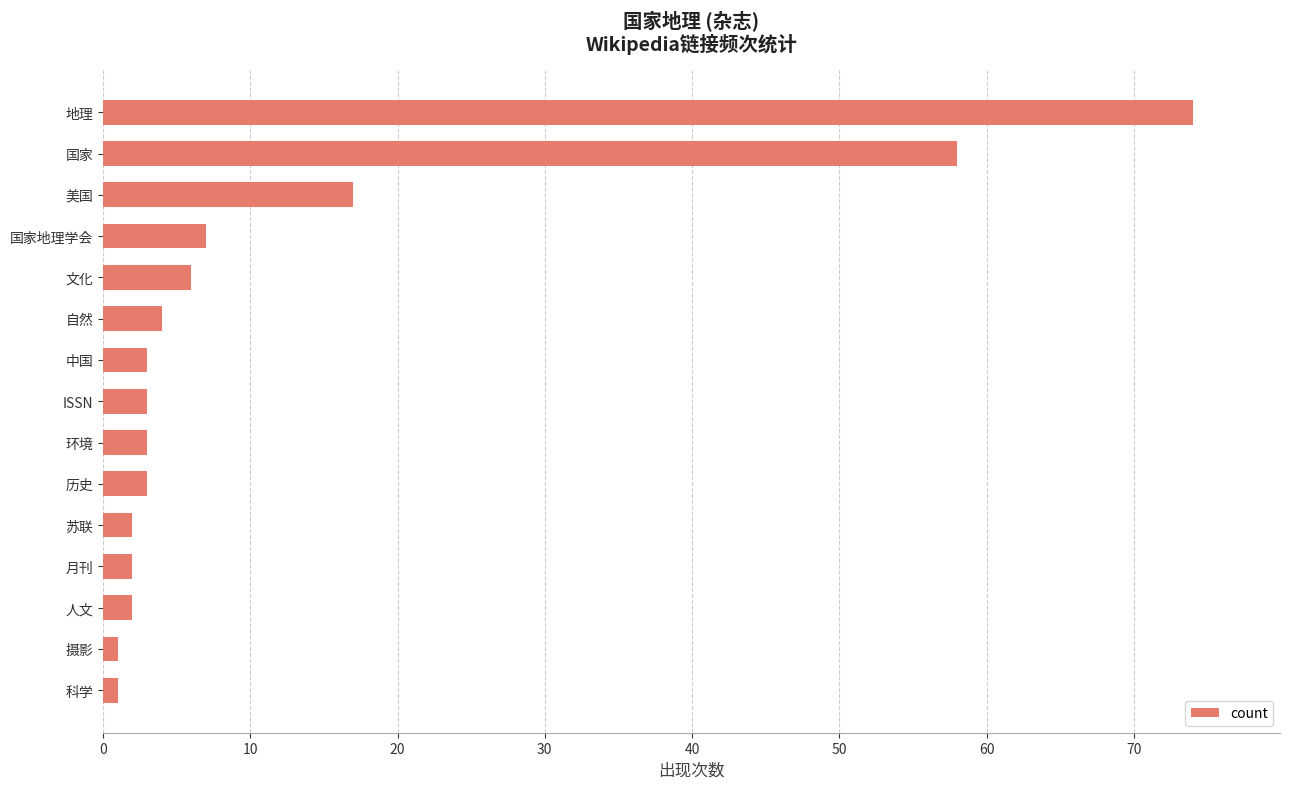

What is the difference between the maximum and second lowest values?

73